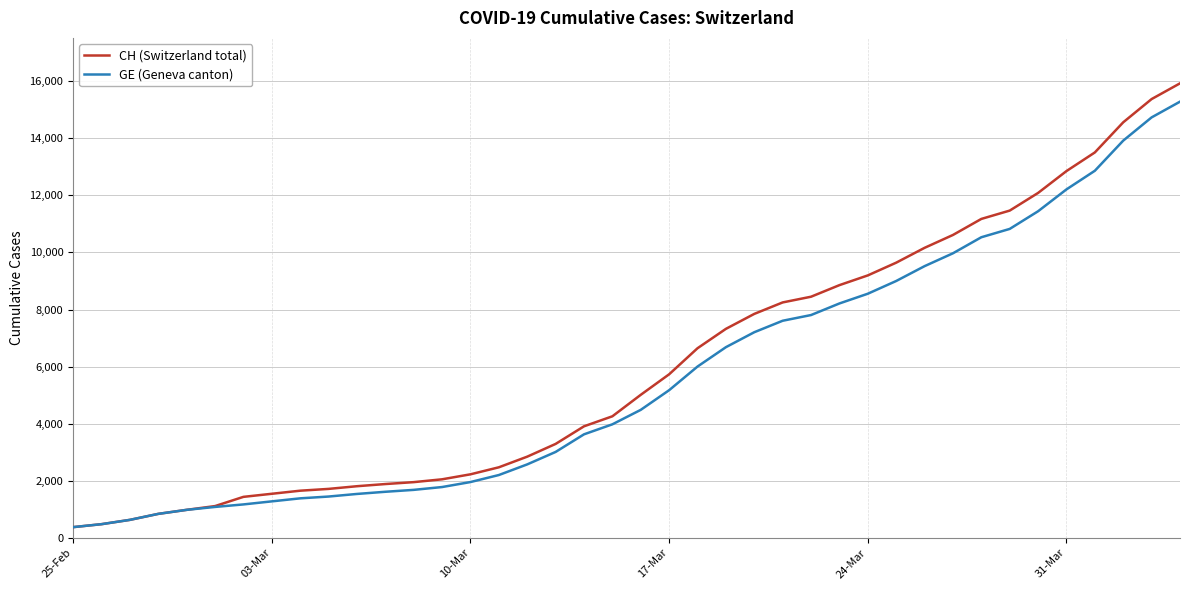

What is the maximum value shown in the chart?

15926